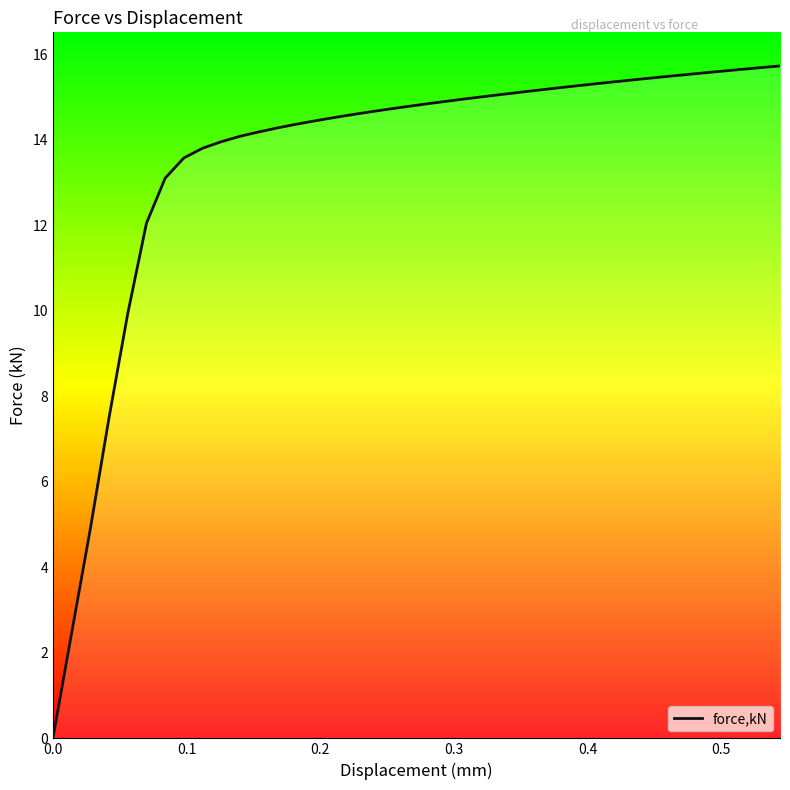

What is the greatest value displayed?

15.7